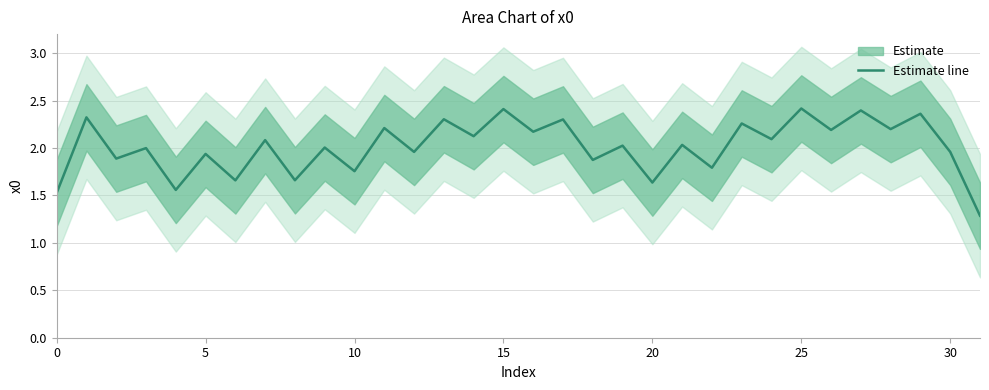

Reading left to right, extract all data points from this chart.

1.5	2.3	1.9	2.0	1.6	1.9	1.7	2.1	1.7	2.0	1.8	2.2	2.0	2.3	2.1	2.4	2.2	2.3	1.9	2.0	1.6	2.0	1.8	2.3	2.1	2.4	2.2	2.4	2.2	2.4	2.0	1.3